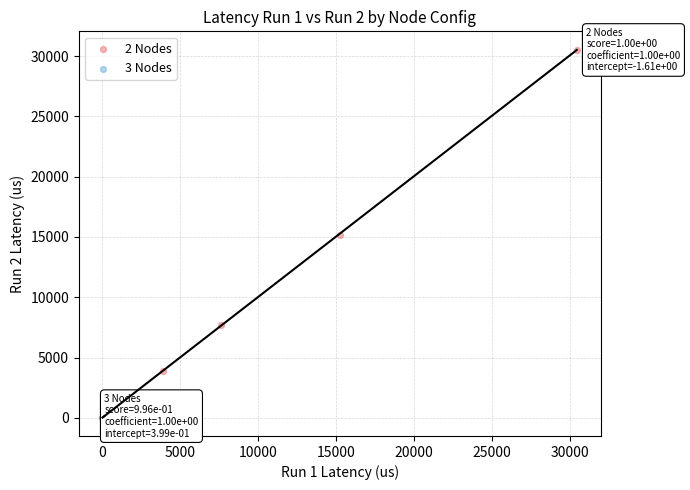

Which series reaches the maximum Y coordinate?

2 Nodes